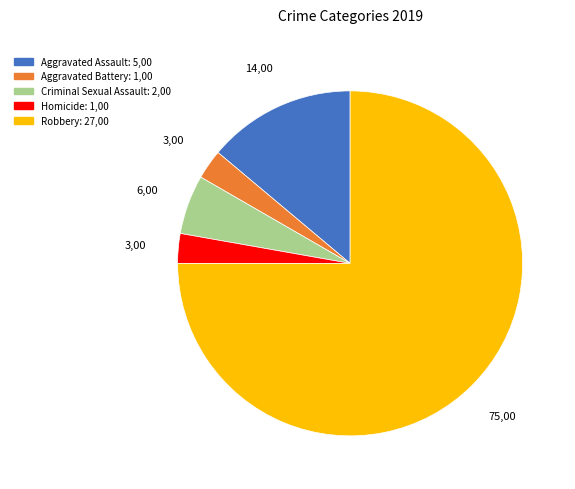

Is it true that Robbery is 75% of the pie?

True